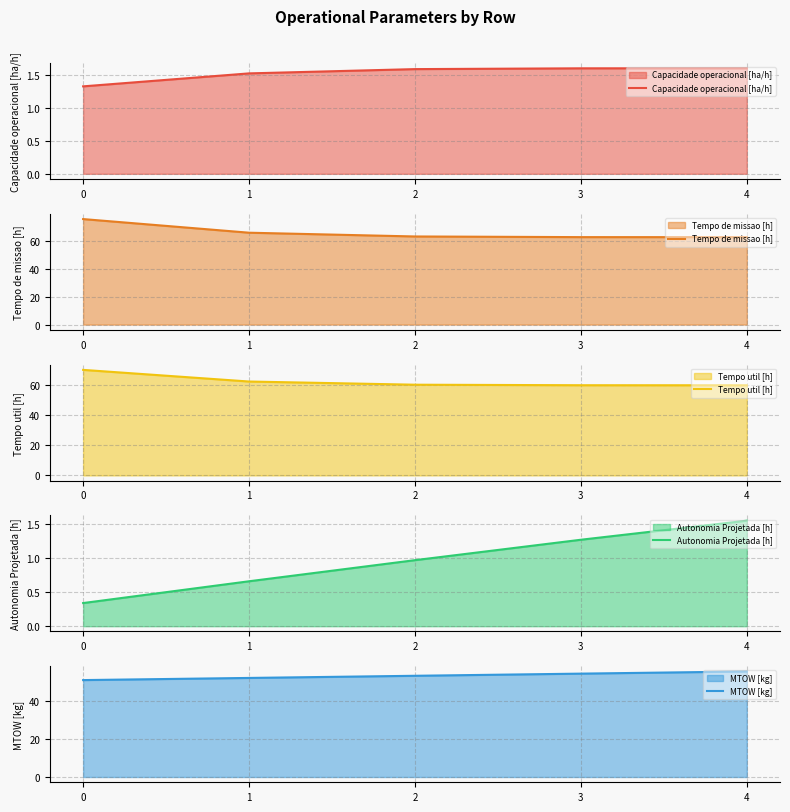

At 1, list the series in order from largest to smallest.

Tempo de missao [h], Tempo util [h], MTOW [kg], Capacidade operacional [ha/h], Autonomia Projetada [h]